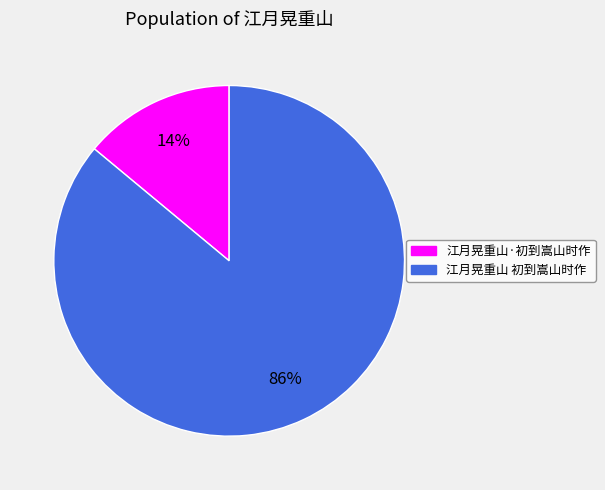

The 江月晃重山 初到嵩山时作 slice represents 94% of the pie. True or false?

False